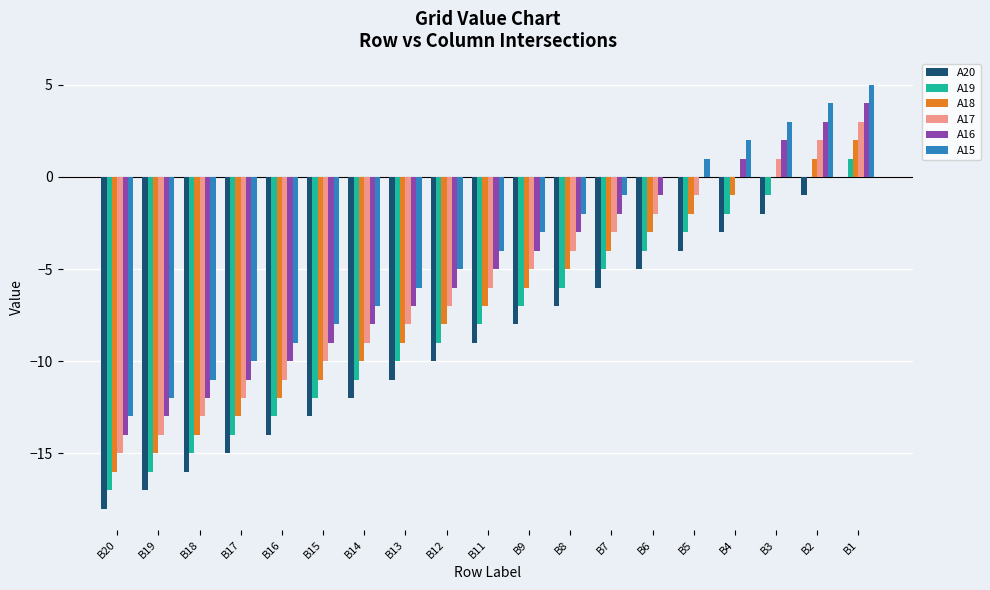

How many series are shown in this chart?

6